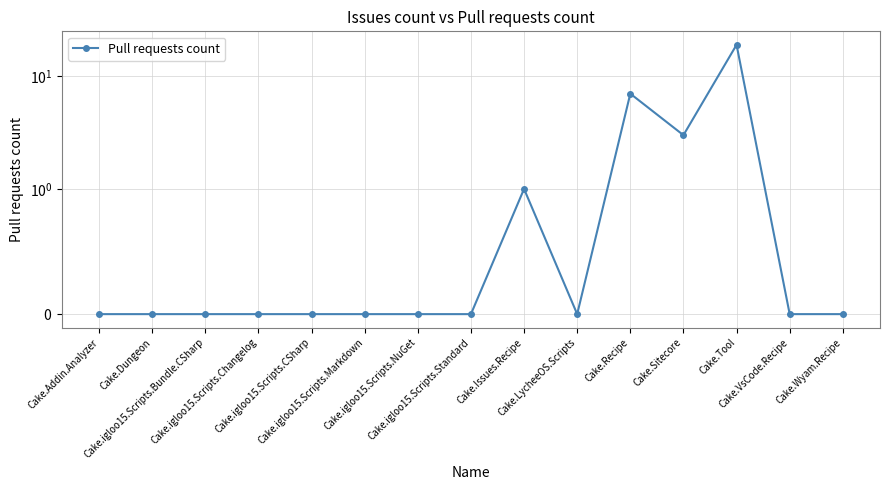

Reading left to right, list all the values displayed in this chart.

0	0	0	0	0	0	0	0	1	0	7	3	19	0	0